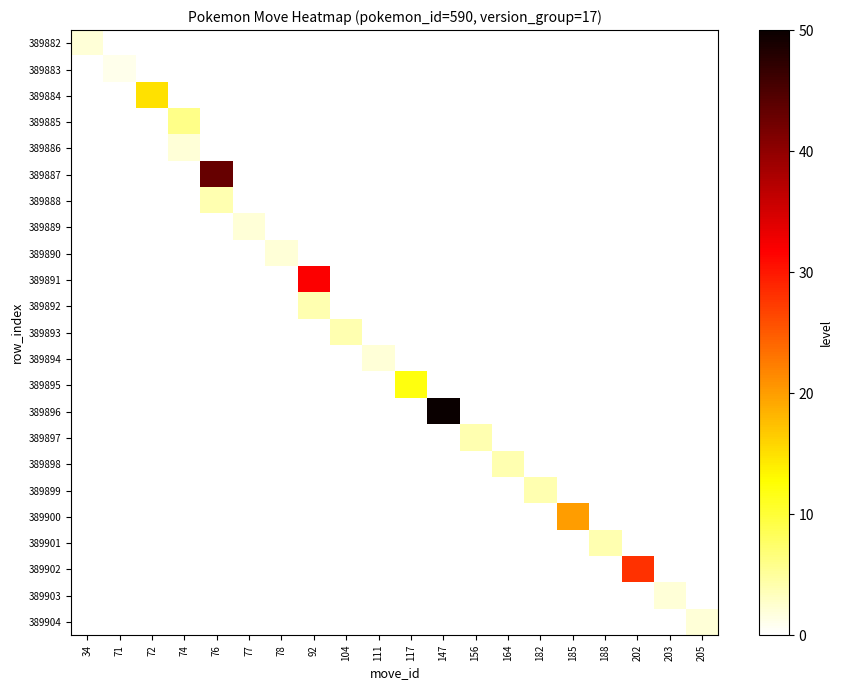

What is the greatest value displayed?

50